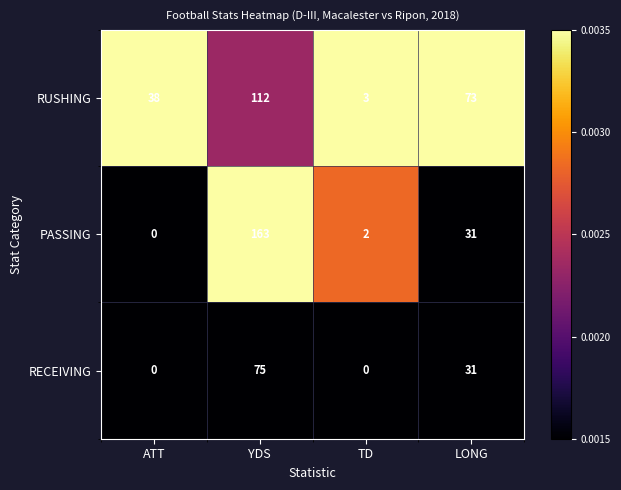

Is it true that RUSHING equals 112 at YDS?

True